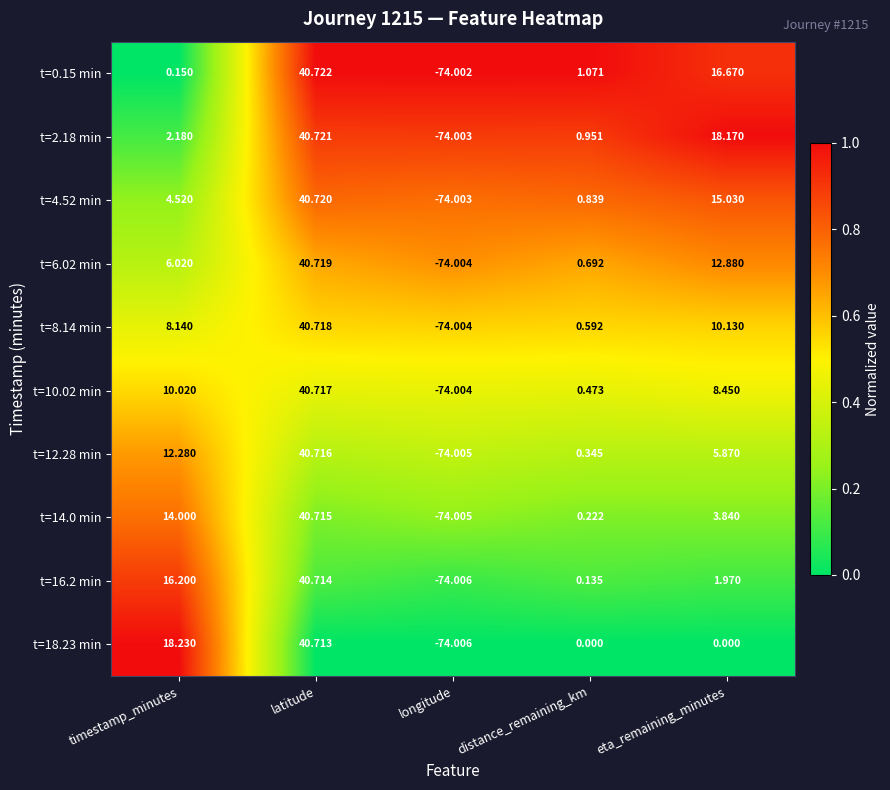

At which label does t=10.02 min first exceed 8?

timestamp_minutes